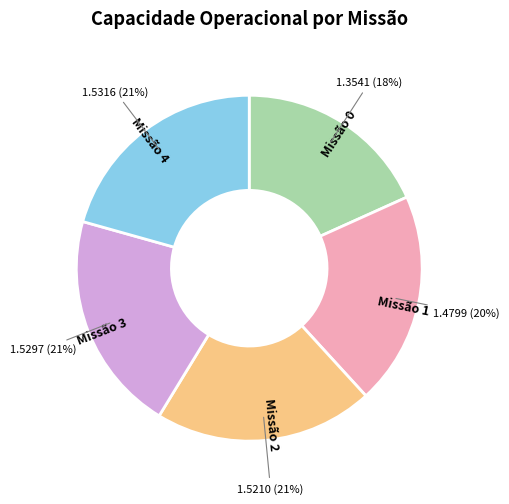

What is the smallest slice in the pie chart?

Missão 0